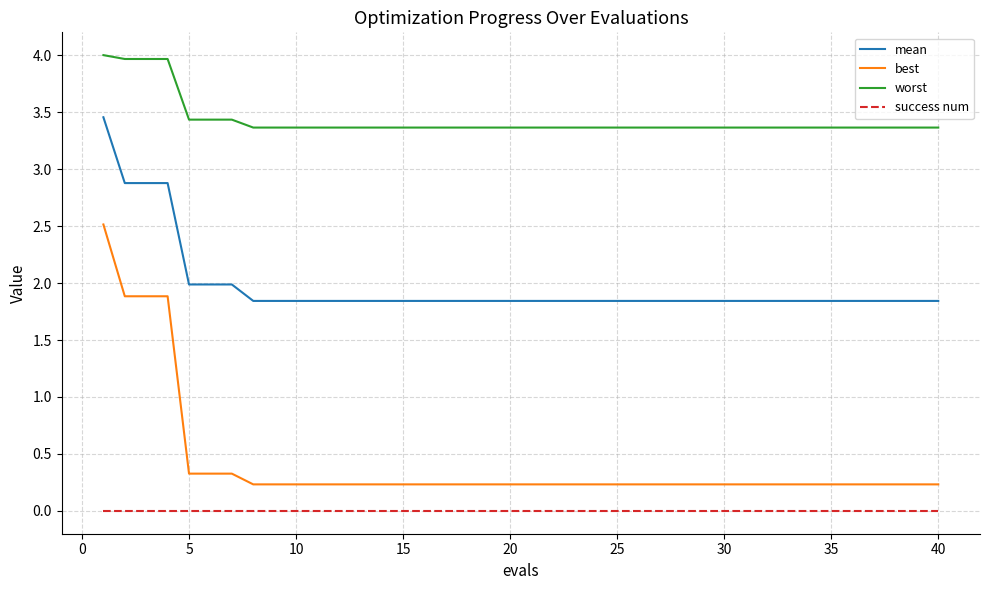

True or false: worst and best cross at least once.

False